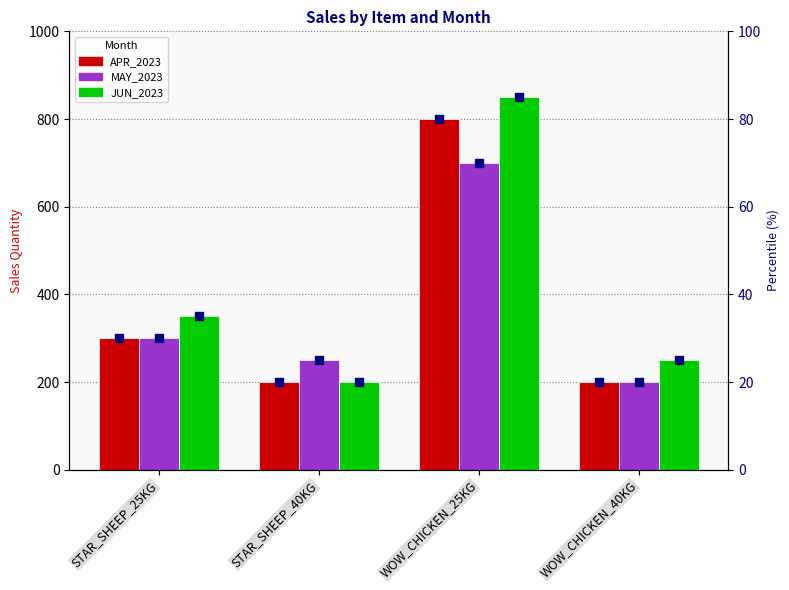

Which series reaches the maximum Y coordinate?

JUN_2023